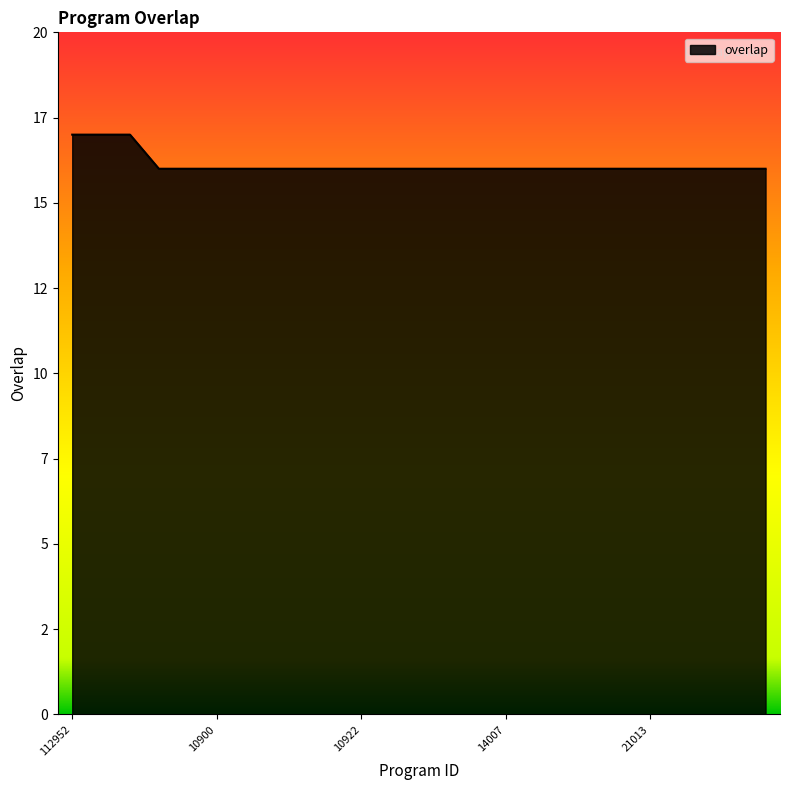

Does the chart display data point markers on the line(s)?

No